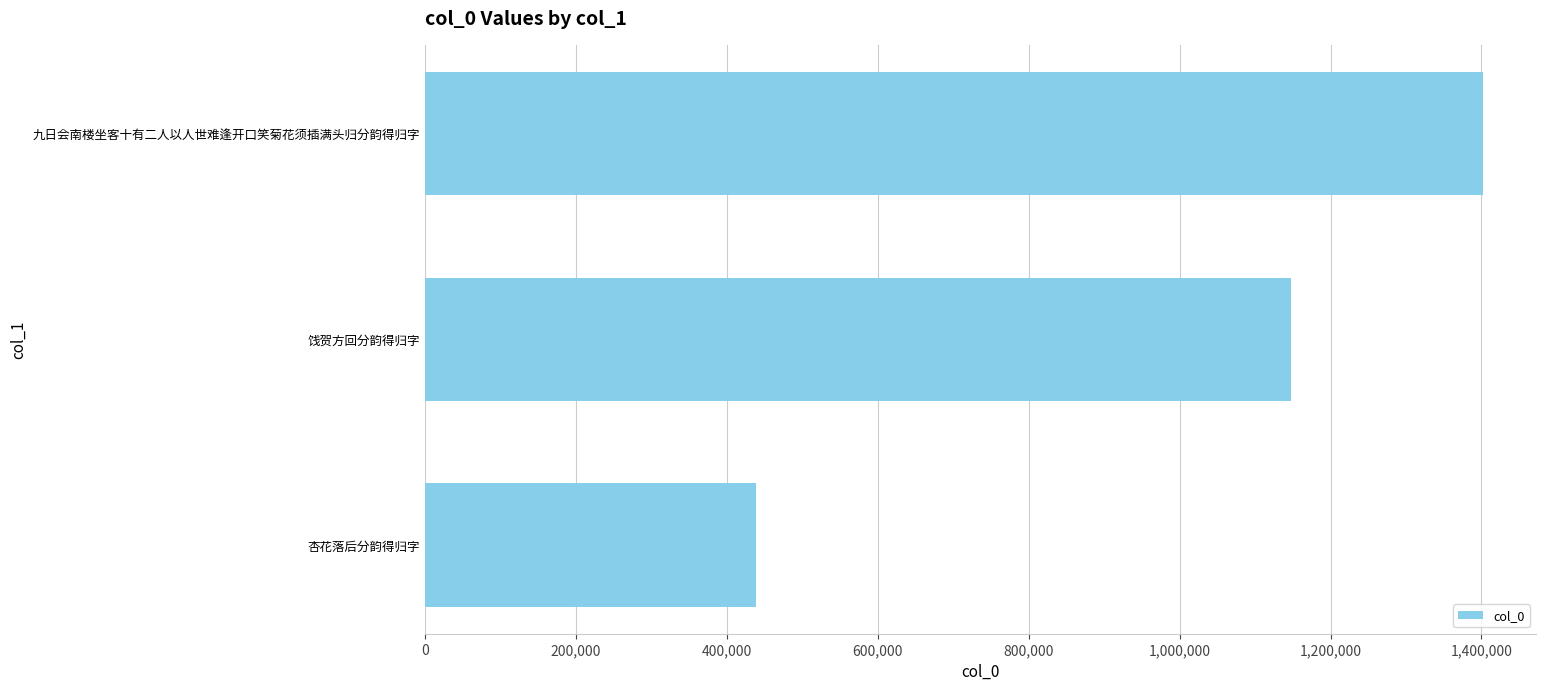

Reading top to bottom, transcribe all the data shown in this chart.

1401926	1147249	439352